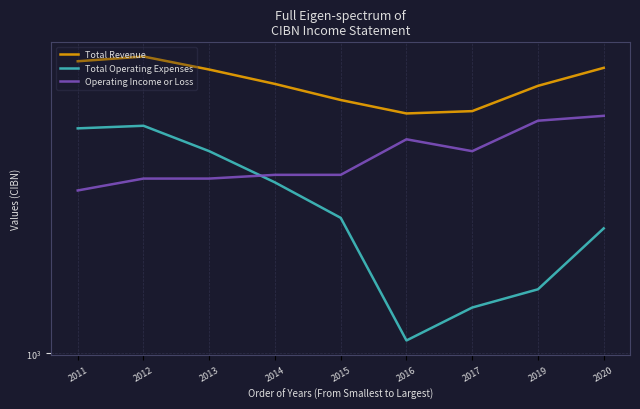

Read the Total Revenue value at 2014.

7200